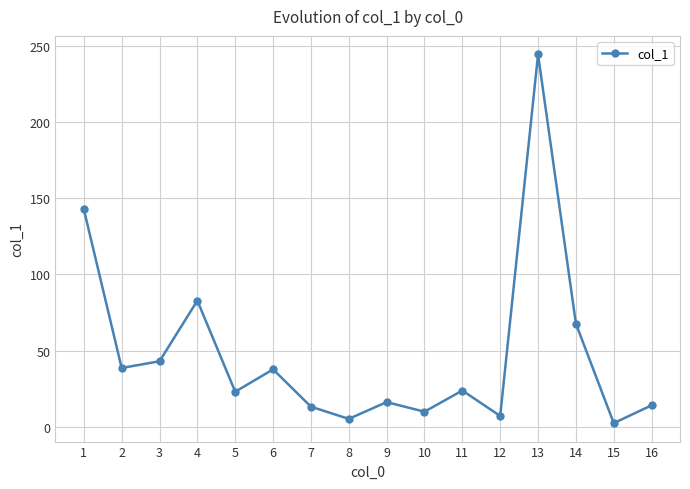

At which category does the data reach its first local valley?

2